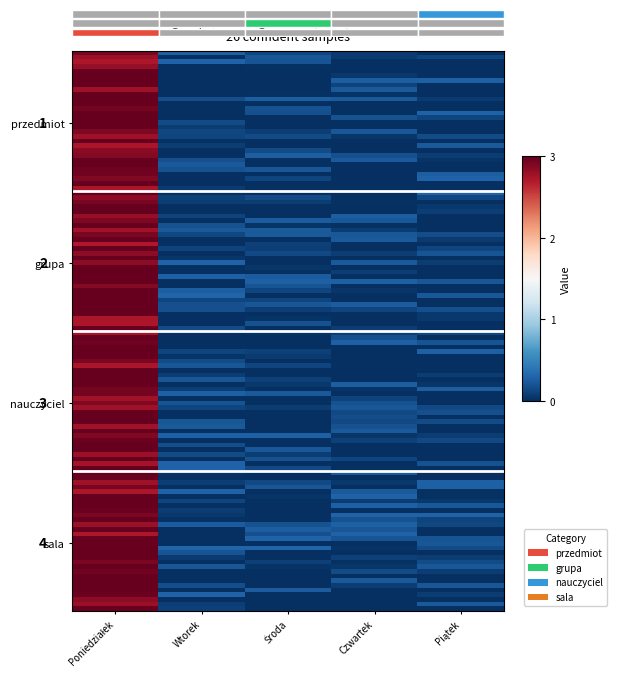

Reading left to right, list all the values displayed in this chart.

przedmiot: Poniedziałek=3	Wtorek=0	Środa=0	Czwartek=0	Piątek=0
grupa: Poniedziałek=3	Wtorek=0	Środa=0	Czwartek=0	Piątek=0
nauczyciel: Poniedziałek=3	Wtorek=0	Środa=0	Czwartek=0	Piątek=0
sala: Poniedziałek=3	Wtorek=0	Środa=0	Czwartek=0	Piątek=0